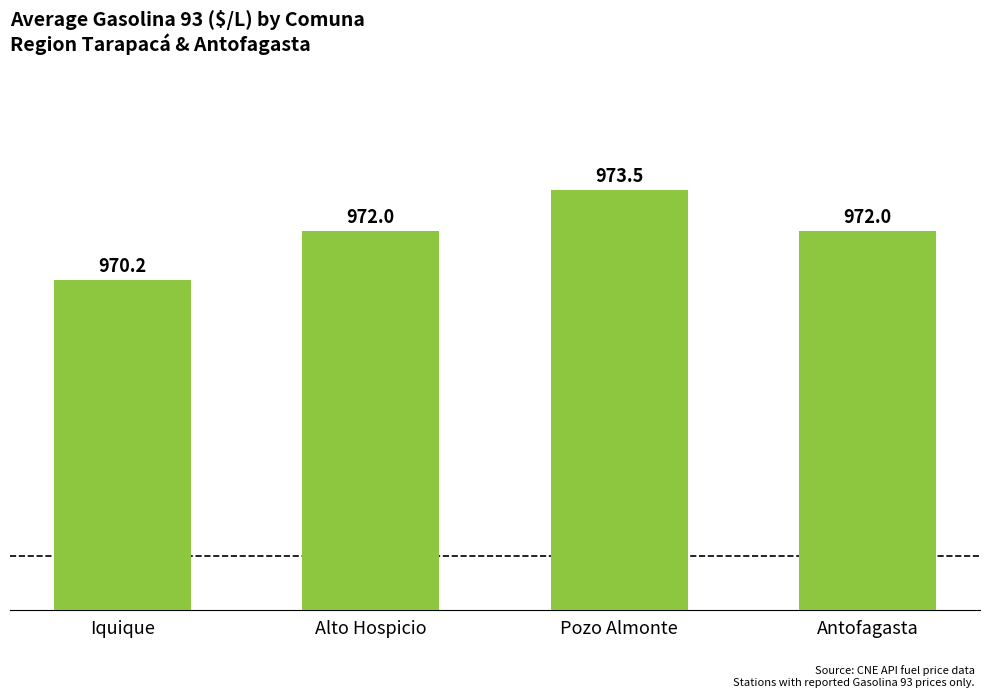

Does the chart contain stacked bars?

No